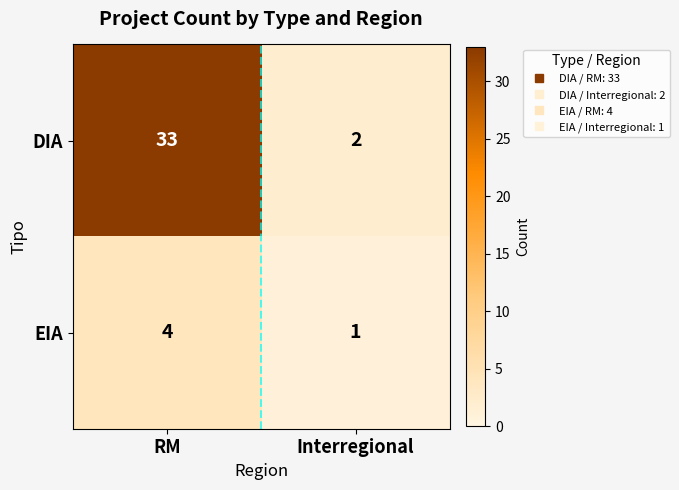

The EIA series shows 0 at Interregional. True or false?

False